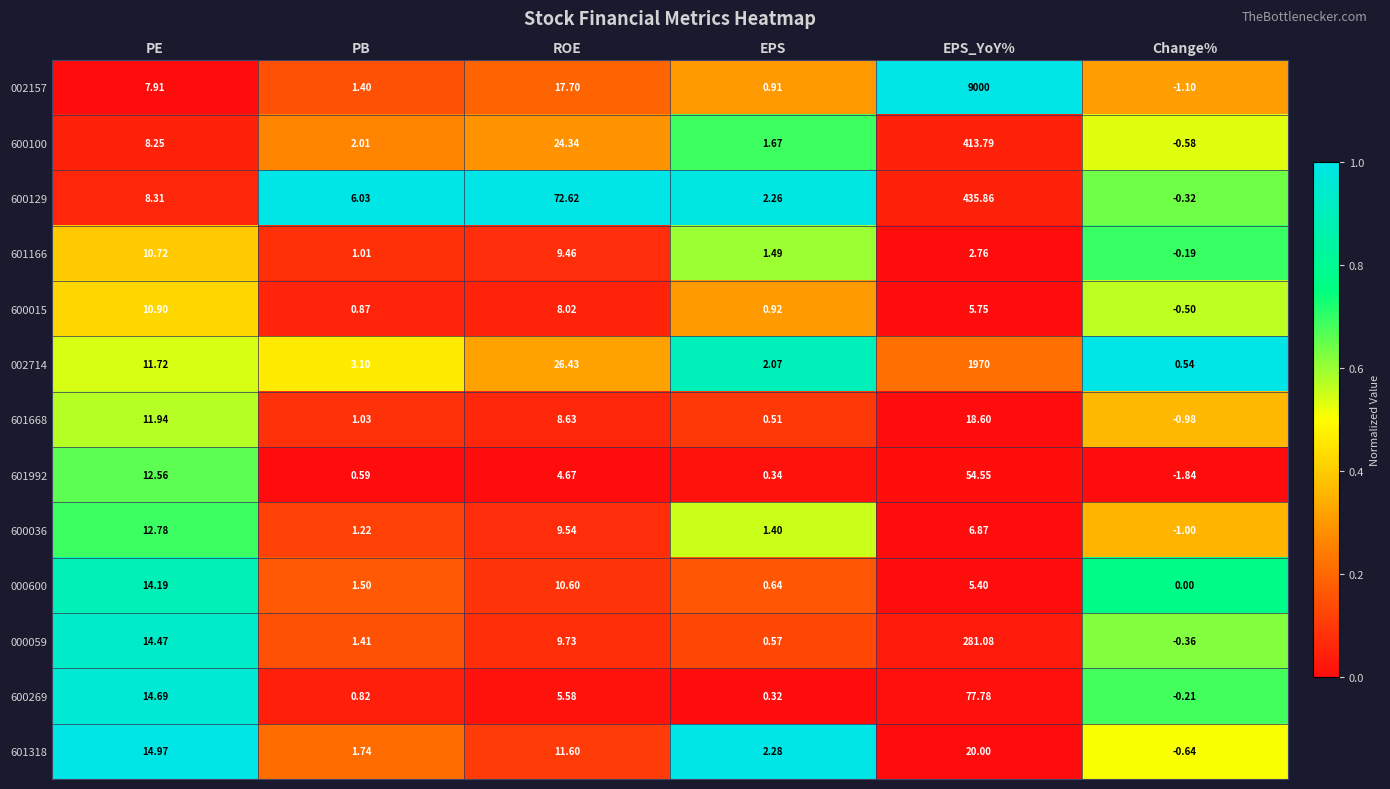

Where does the 601166 series first go above 2?

PE